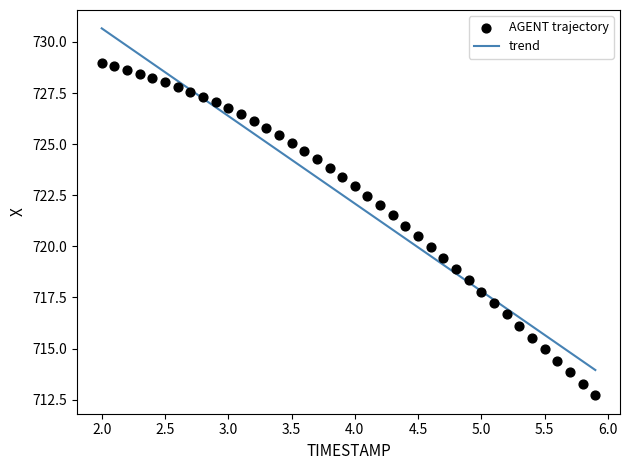

What is the range of X values (max minus min)?

3.9